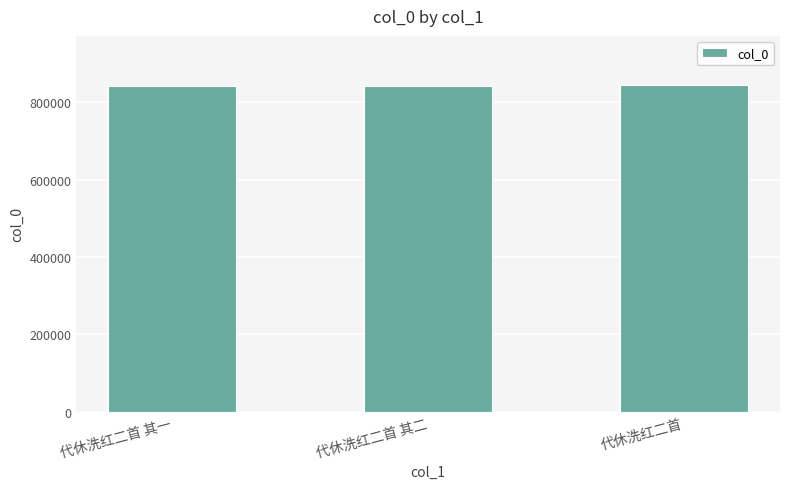

What is the difference between the second highest and minimum values?

1